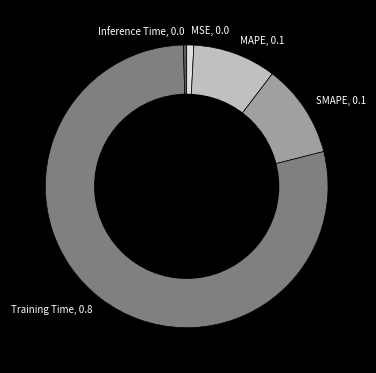

The MSE slice represents 1% of the pie. True or false?

True